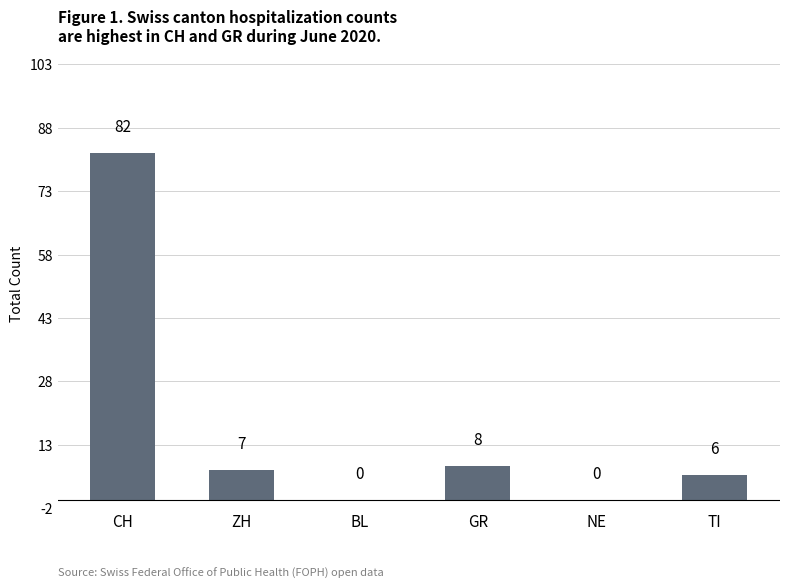

What is the maximum value shown in the chart?

82